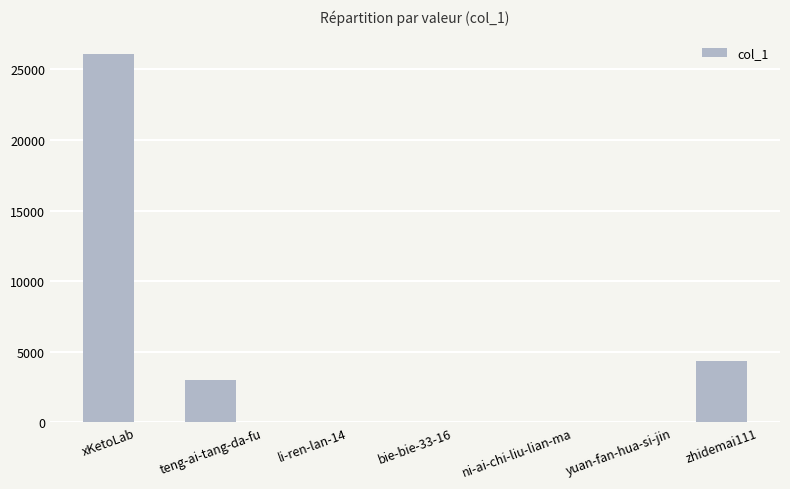

The value at zhidemai111 is 4326. True or false?

True